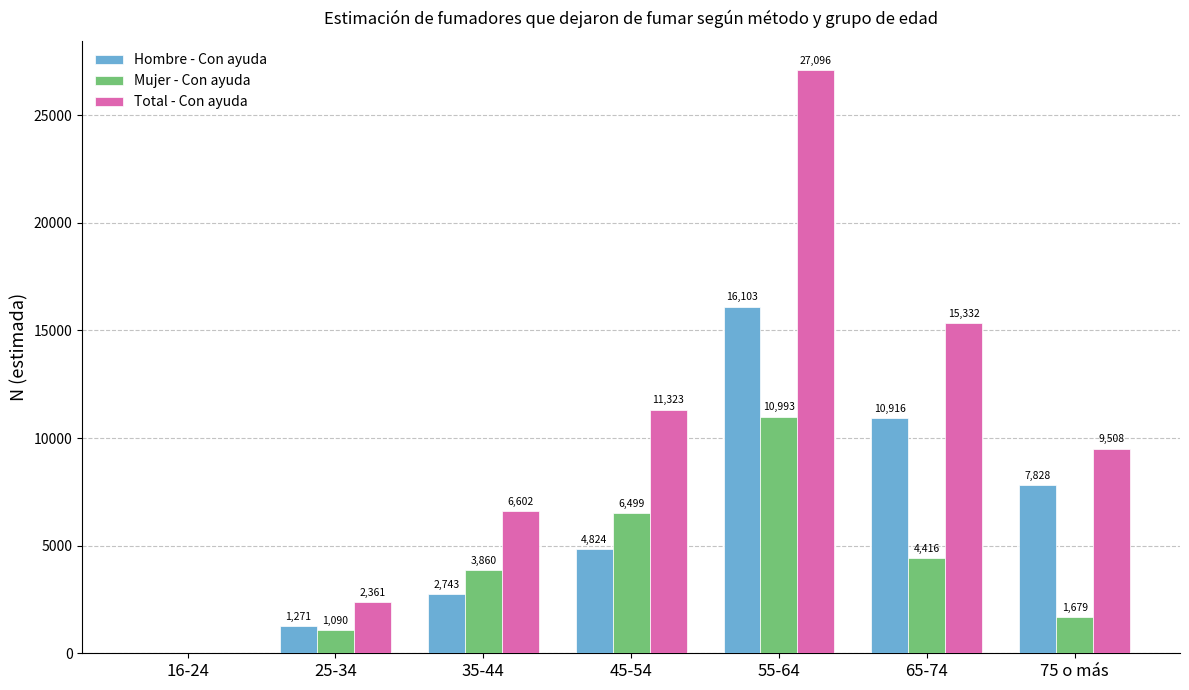

What are all the series names shown in the legend?

Hombre - Con ayuda, Mujer - Con ayuda, Total - Con ayuda